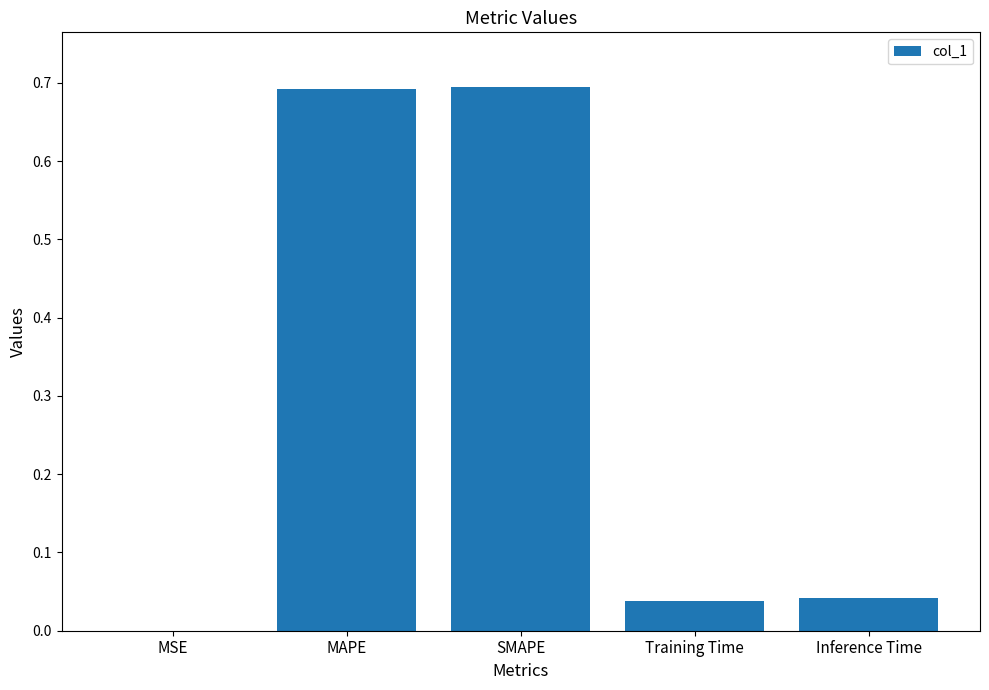

The chart shows a value of 0.0 at Inference Time. True or false?

True